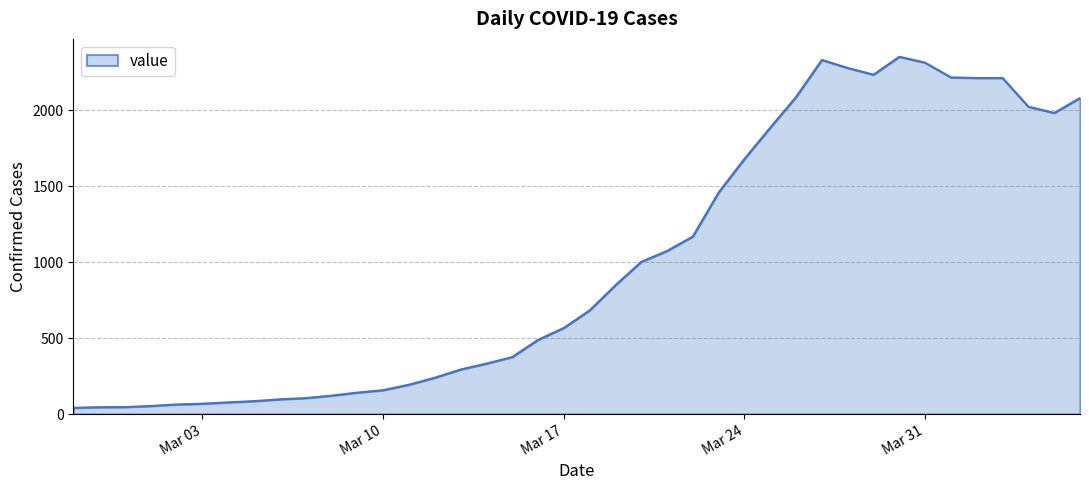

What is the difference between the maximum and minimum values?

2312